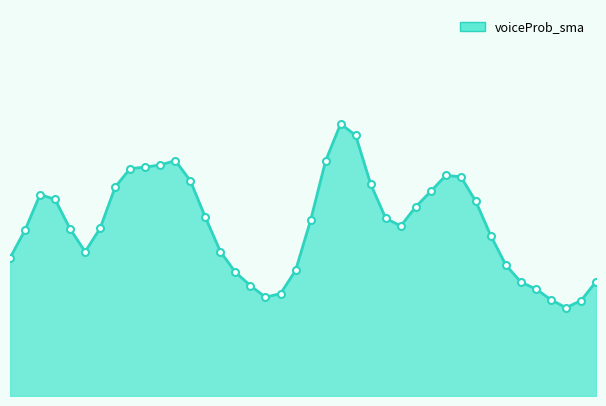

How many lines are shown in the chart?

1